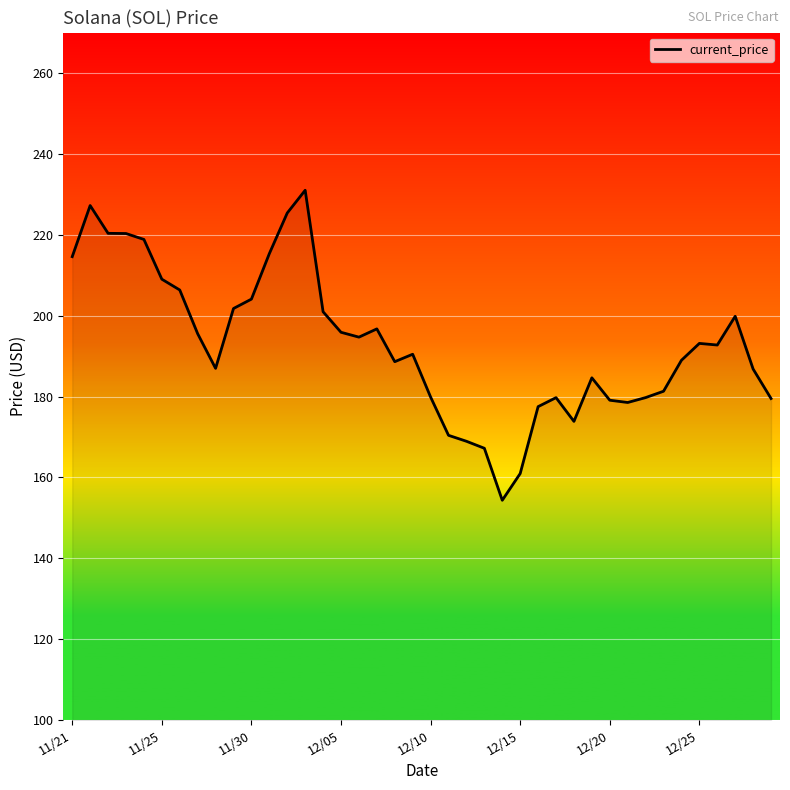

What is the maximum value shown in the chart?

231.0